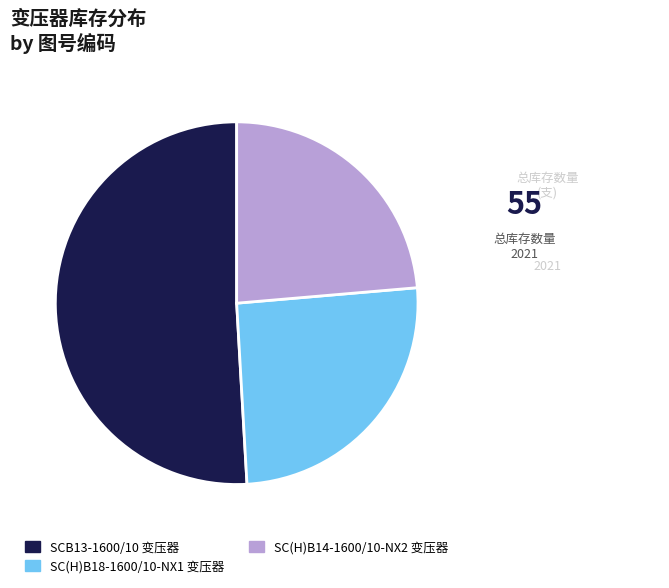

Which has a higher value, SCB13-1600/10 变压器 or SC(H)B14-1600/10-NX2 变压器?

SCB13-1600/10 变压器